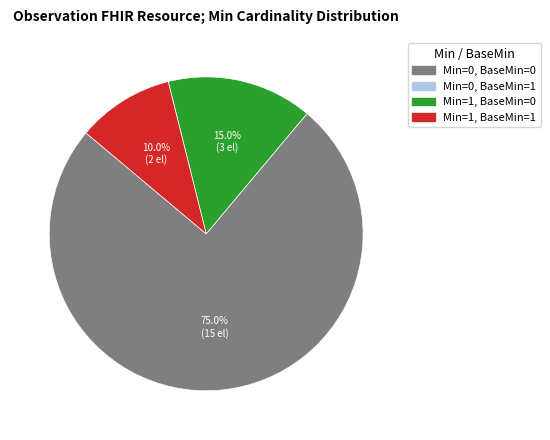

Is there a majority slice in this chart?

Yes